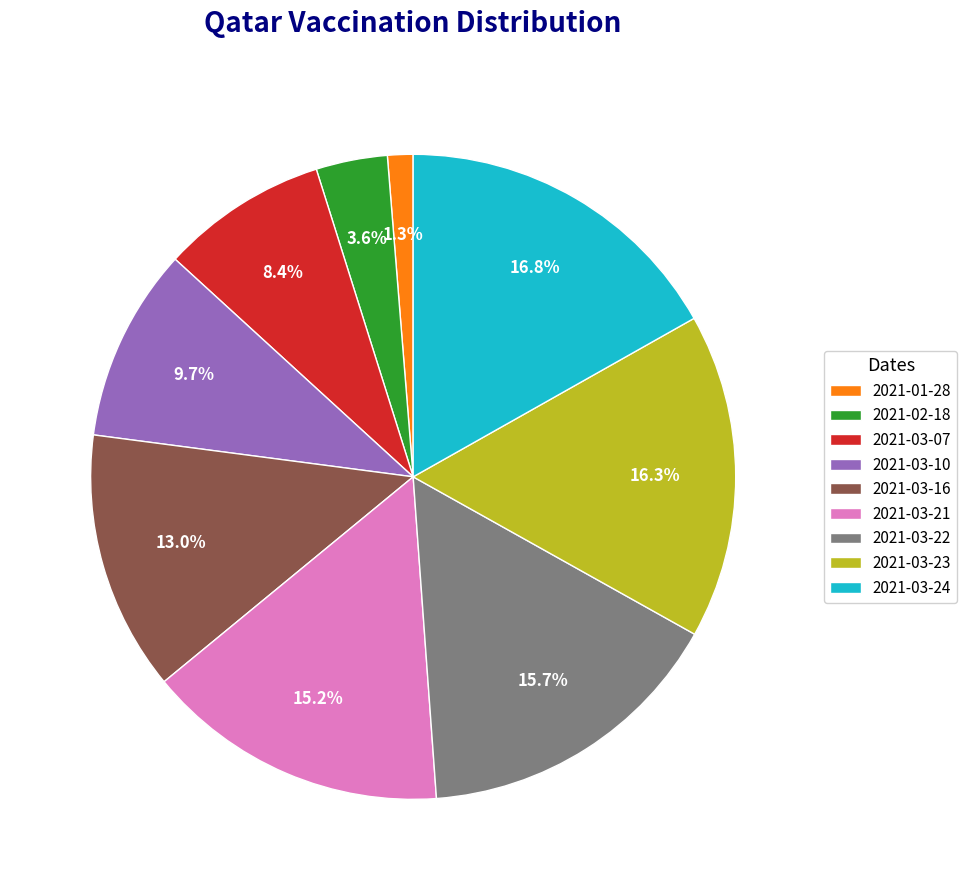

True or false: 2021-03-22 accounts for 8% of the total.

False